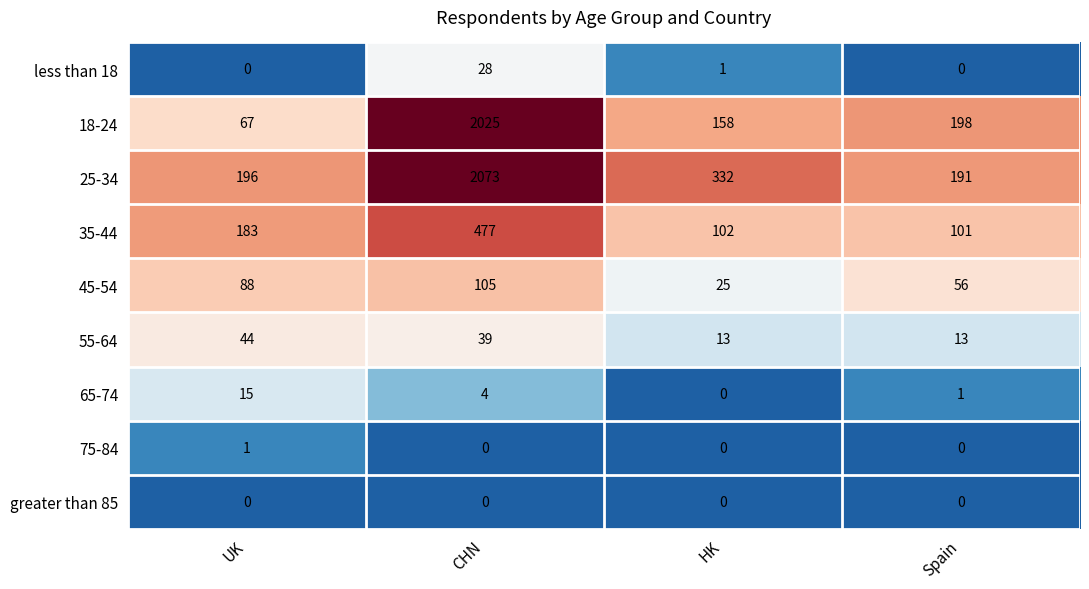

What is the maximum value for less than 18?

28